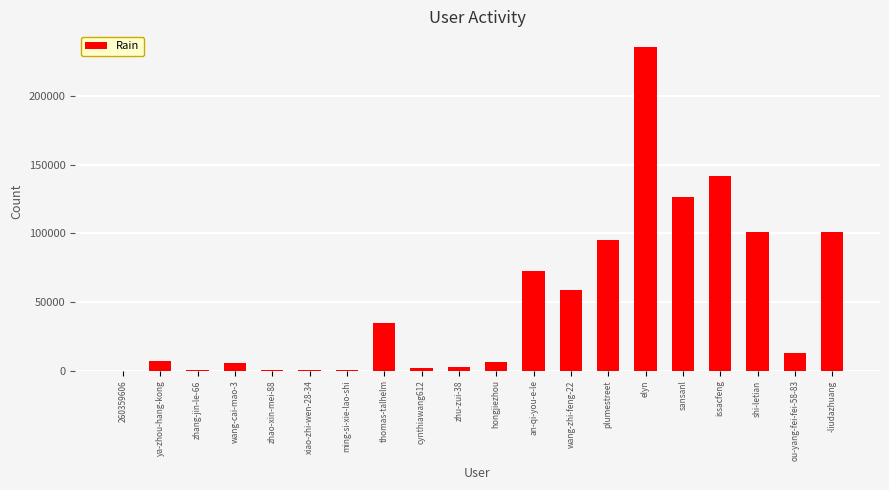

Where is the data nearest to the value 117695?

sansanl